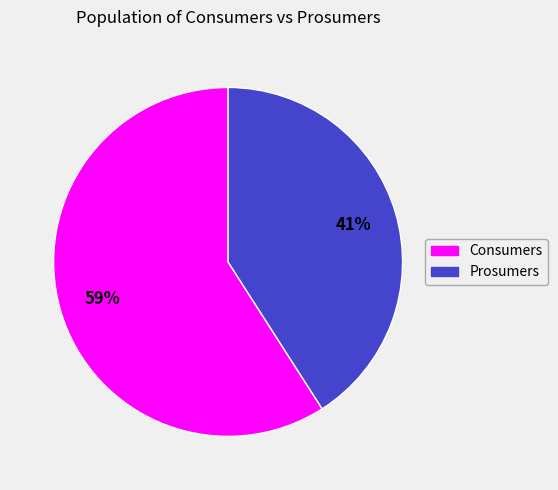

Which slice is the smallest?

Prosumers